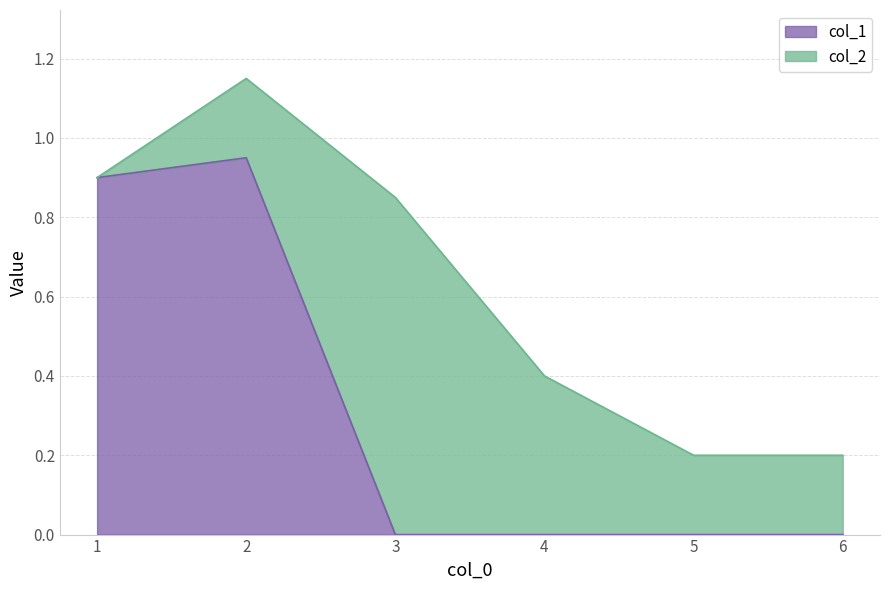

What is the total value across all series at 4?

0.4